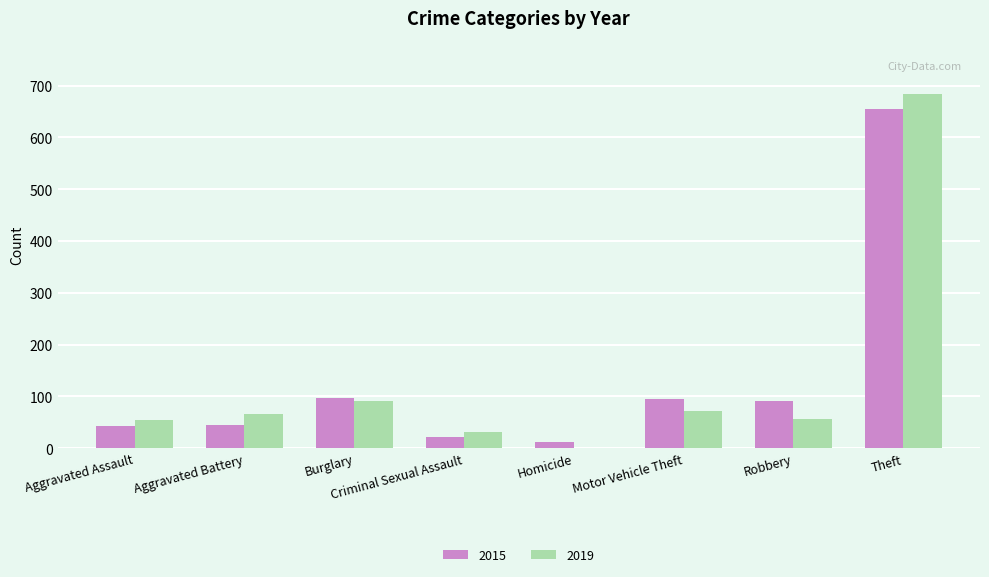

At which category is the sum across all series the highest?

Theft